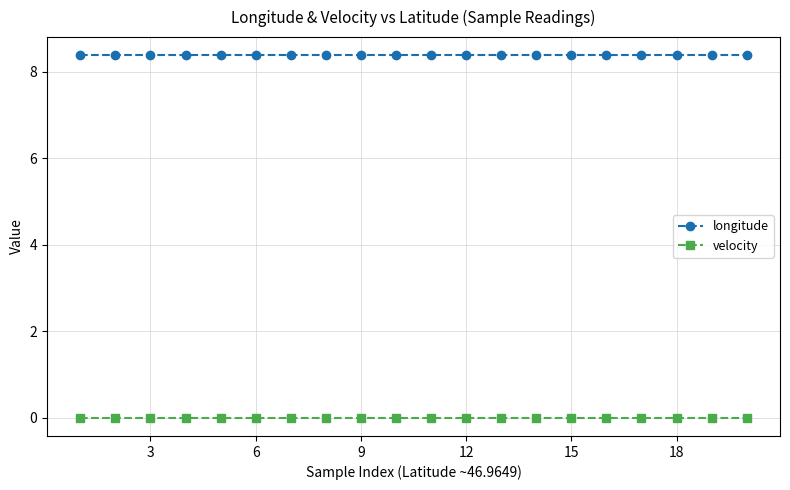

Does the chart display data point markers on the line(s)?

Yes